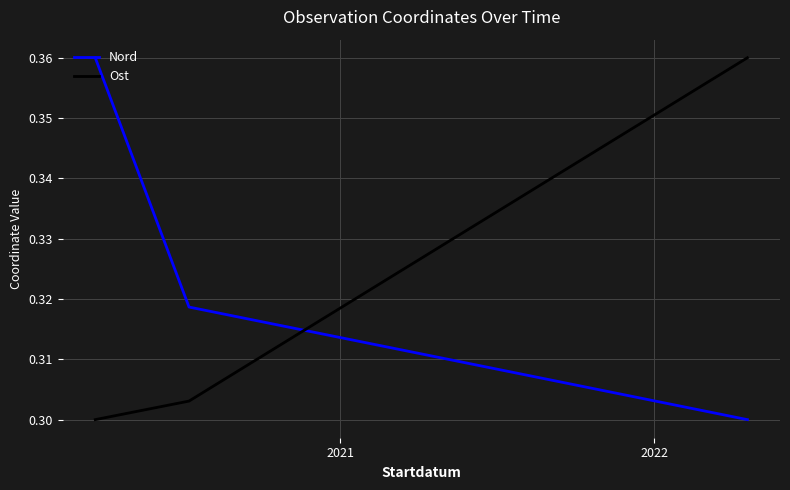

True or false: Ost has more than 1 points higher than both neighbors.

False